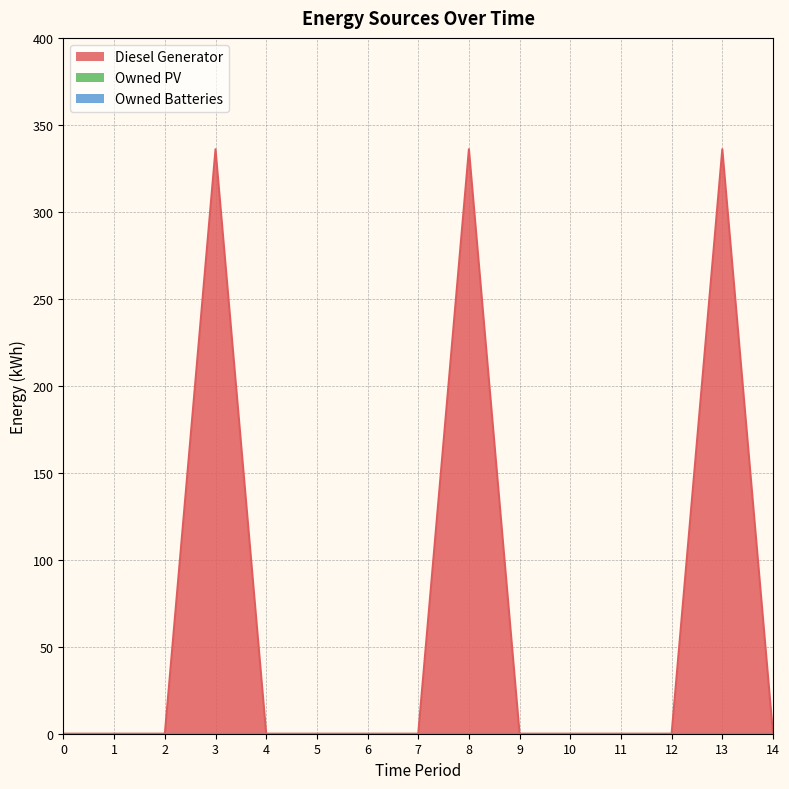

True or false: Diesel Generator and Owned PV cross at least once.

False